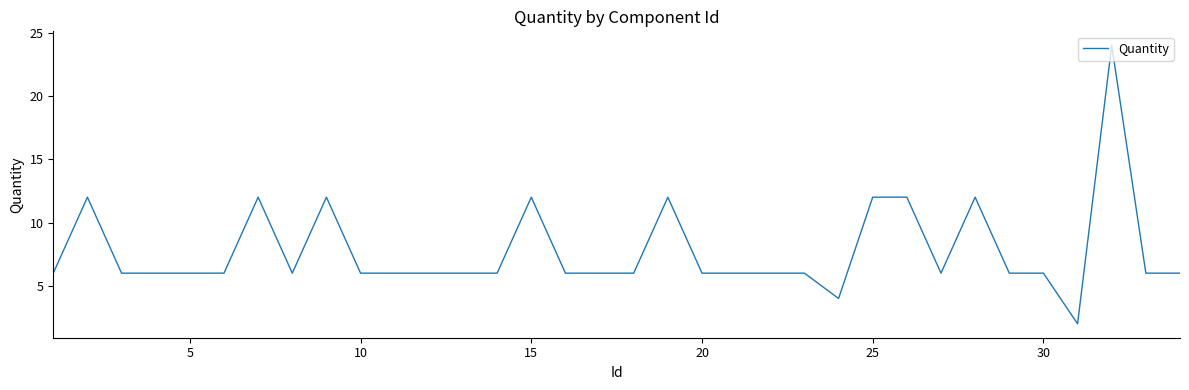

What is the difference between the maximum and minimum values?

22